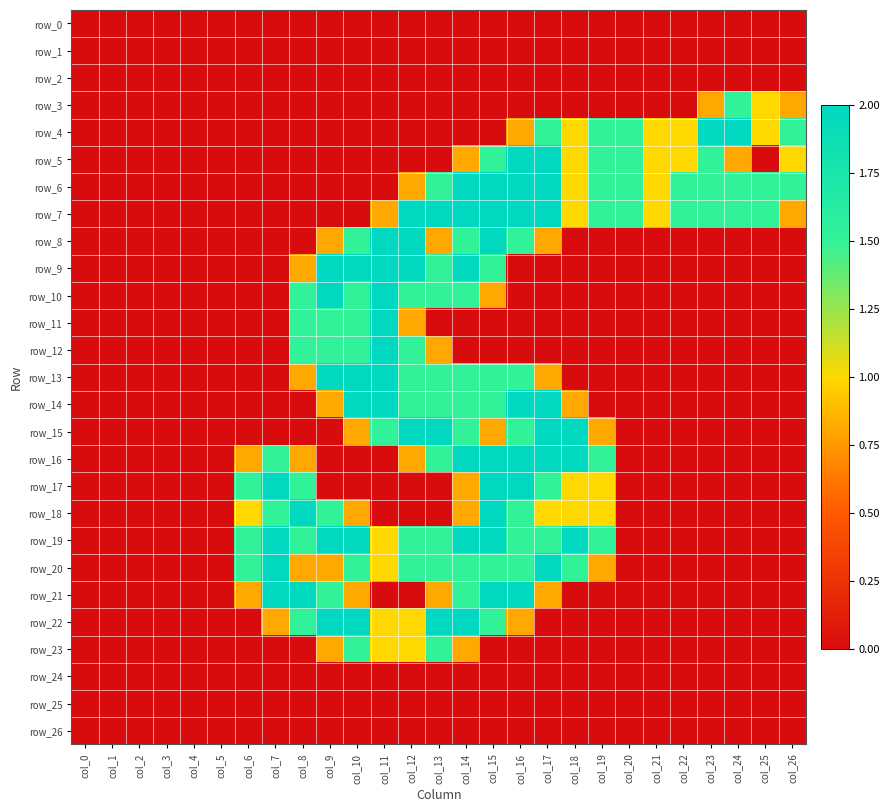

Which has a higher value, col_13 or col_12?

col_13